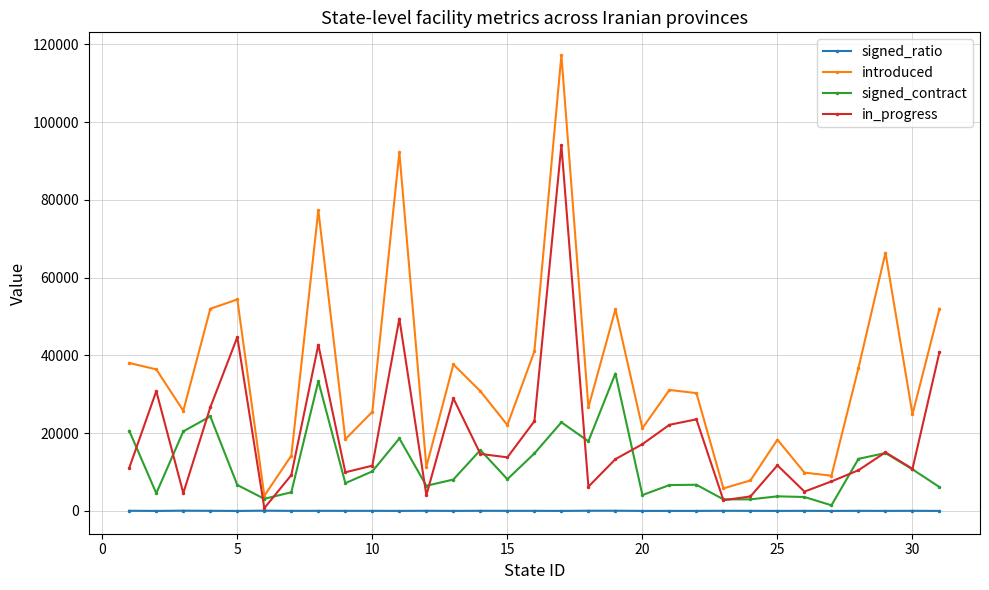

How many data points in signed_ratio are above 36?

18